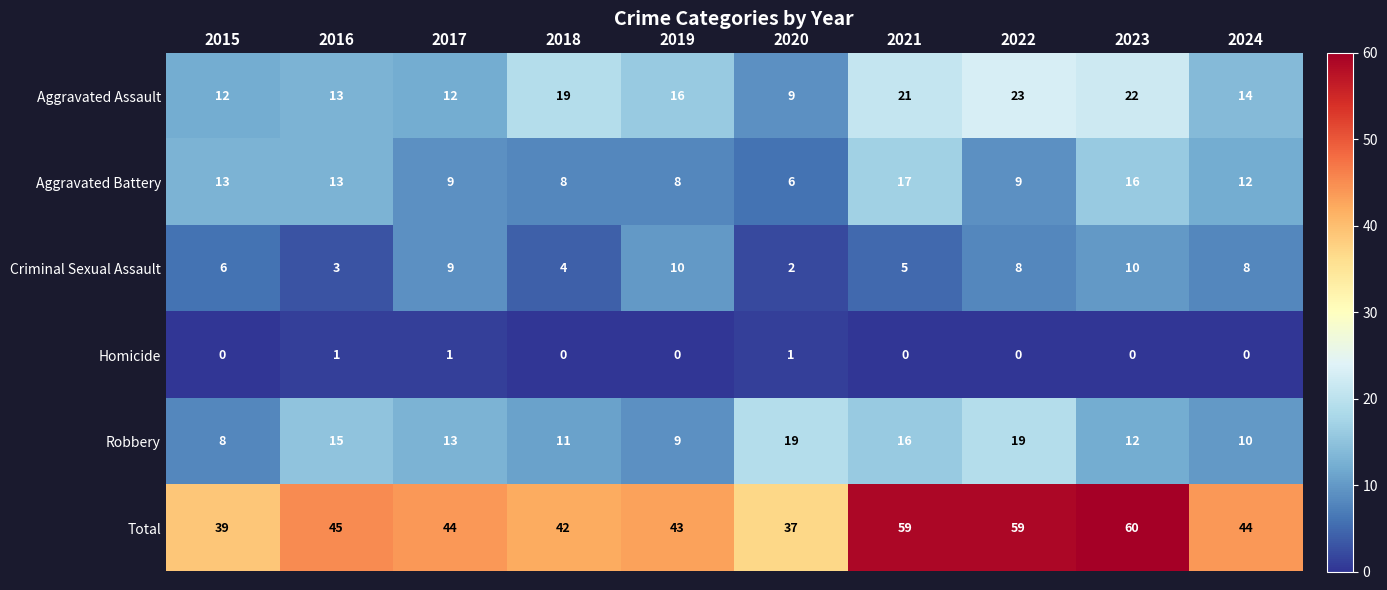

What is the approximate value of Robbery at 2018, to the nearest 5?

10